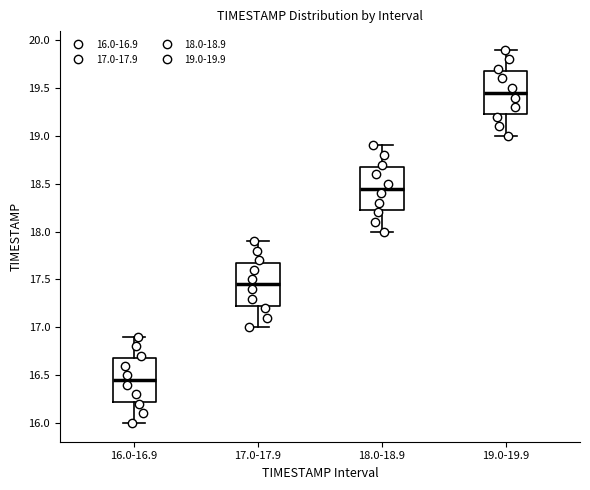

Reading left to right, transcribe this box plot: for each box, give where its median line is, the range the box spans, and where its two whiskers end, as read against the y-axis. The values are not printed on the chart, so give them approximately, as read against the axis.

16.0-16.9: median 16.45, box 16.25 to 16.70, whiskers 16.00 to 16.90
17.0-17.9: median 17.45, box 17.25 to 17.70, whiskers 17.00 to 17.90
18.0-18.9: median 18.45, box 18.25 to 18.70, whiskers 18.00 to 18.90
19.0-19.9: median 19.45, box 19.25 to 19.70, whiskers 19.00 to 19.90